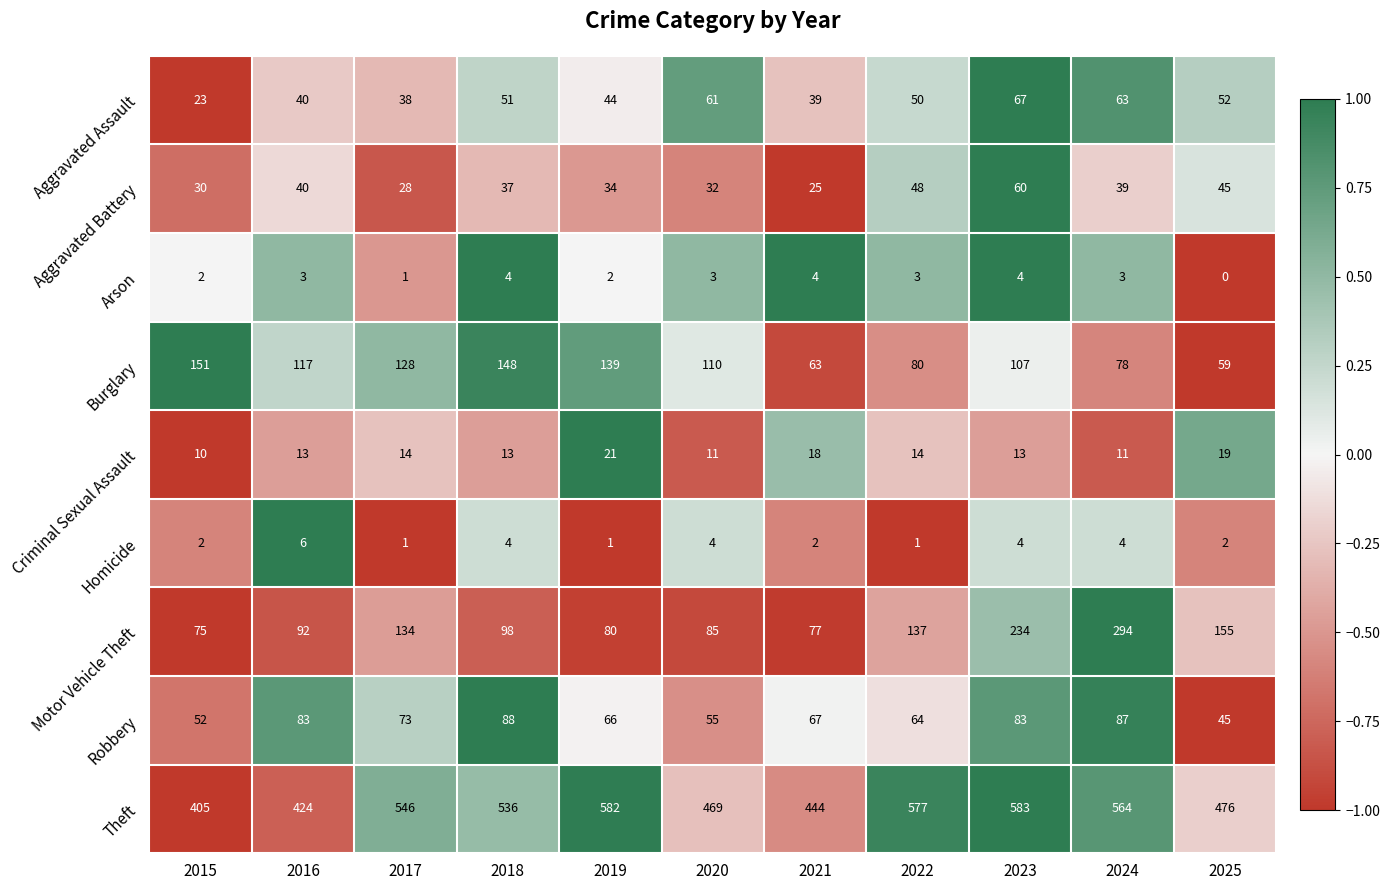

What value does the Arson series have at 2024?

3